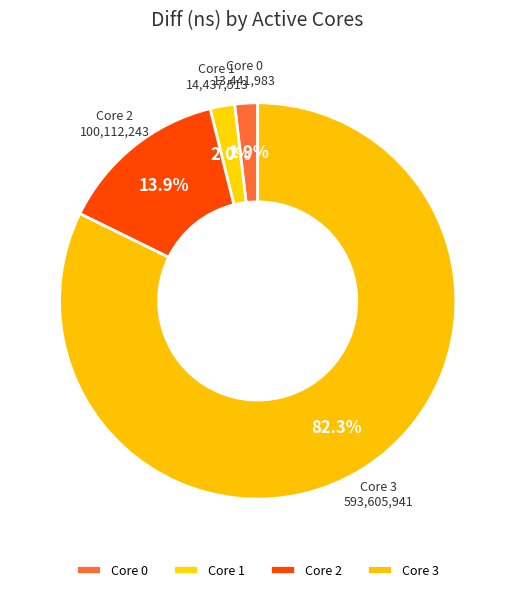

What percentage do Core 3 and Core 2 together represent?

96.1%